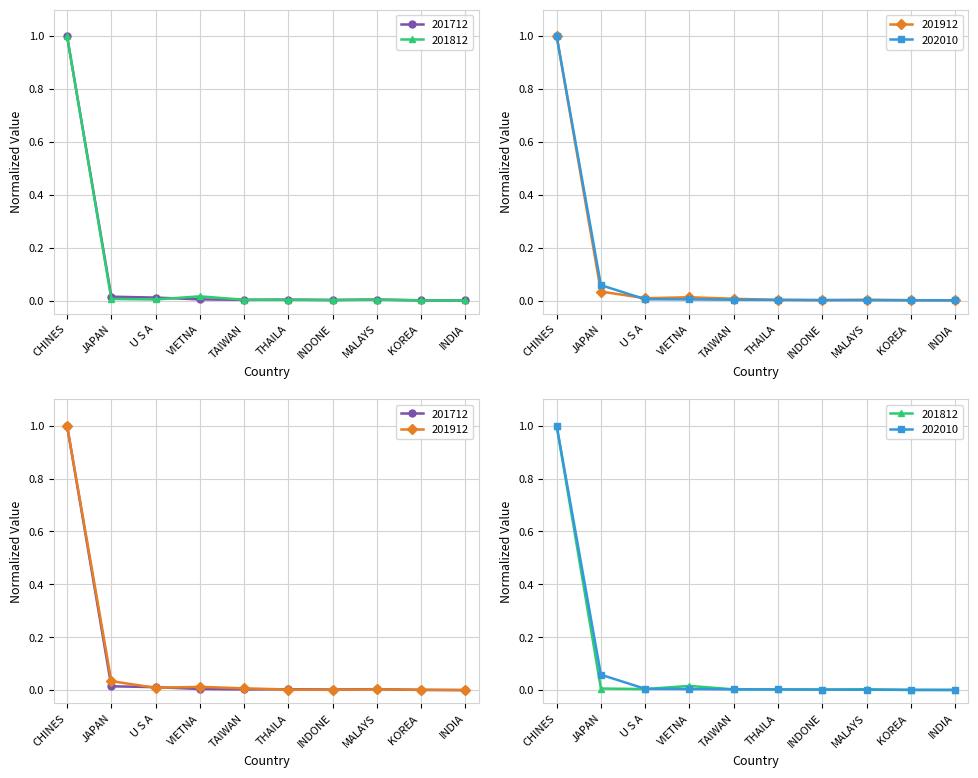

At which category is the sum across all series the highest?

CHINES